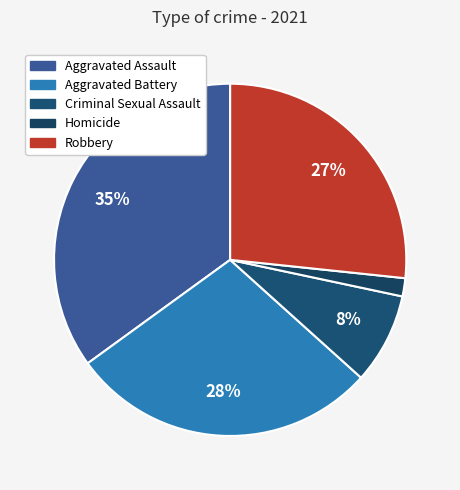

To the nearest percent, what portion does Criminal Sexual Assault represent?

8%